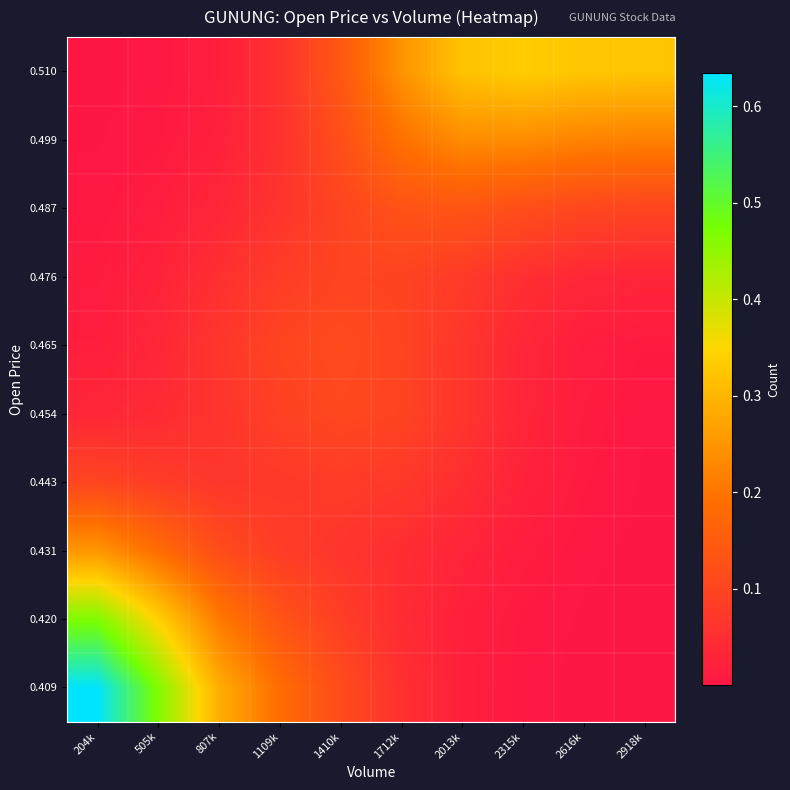

Reading left to right, extract all data points from this chart.

0.409: 204k=0.6	505k=0.5	807k=0.3	1109k=0.2	1410k=0.1	1712k=0.1	2013k=0.0	2315k=0.0	2616k=0.0	2918k=0.0
0.420: 204k=0.5	505k=0.3	807k=0.2	1109k=0.1	1410k=0.1	1712k=0.0	2013k=0.0	2315k=0.0	2616k=0.0	2918k=0.0
0.431: 204k=0.3	505k=0.2	807k=0.1	1109k=0.1	1410k=0.1	1712k=0.0	2013k=0.0	2315k=0.0	2616k=0.0	2918k=0.0
0.443: 204k=0.1	505k=0.1	807k=0.1	1109k=0.1	1410k=0.1	1712k=0.1	2013k=0.1	2315k=0.0	2616k=0.0	2918k=0.0
0.454: 204k=0.0	505k=0.0	807k=0.1	1109k=0.1	1410k=0.1	1712k=0.1	2013k=0.1	2315k=0.0	2616k=0.0	2918k=0.0
0.465: 204k=0.0	505k=0.0	807k=0.1	1109k=0.1	1410k=0.1	1712k=0.1	2013k=0.1	2315k=0.0	2616k=0.0	2918k=0.0
0.476: 204k=0.0	505k=0.0	807k=0.1	1109k=0.1	1410k=0.1	1712k=0.1	2013k=0.1	2315k=0.1	2616k=0.0	2918k=0.0
0.487: 204k=0.0	505k=0.0	807k=0.0	1109k=0.1	1410k=0.1	1712k=0.1	2013k=0.1	2315k=0.1	2616k=0.1	2918k=0.1
0.499: 204k=0.0	505k=0.0	807k=0.0	1109k=0.1	1410k=0.1	1712k=0.2	2013k=0.2	2315k=0.2	2616k=0.2	2918k=0.2
0.510: 204k=0.0	505k=0.0	807k=0.0	1109k=0.1	1410k=0.1	1712k=0.2	2013k=0.3	2315k=0.3	2616k=0.3	2918k=0.3